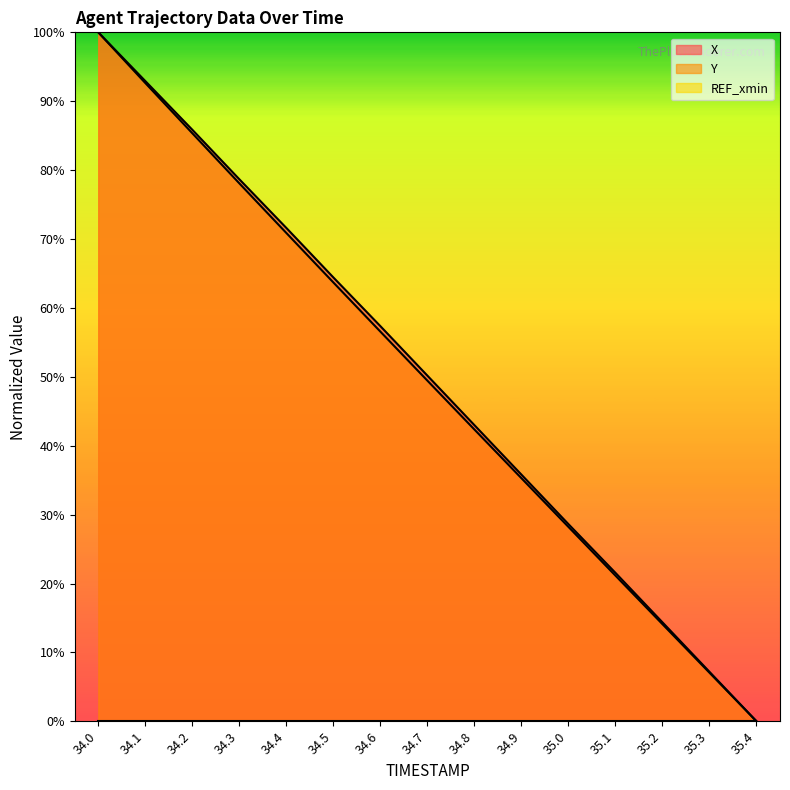

How many categories are shown in the chart?

15